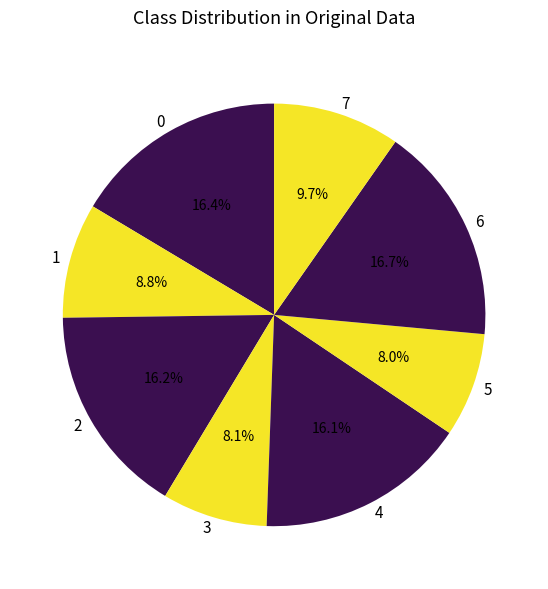

True or false: 0 accounts for 4% of the total.

False